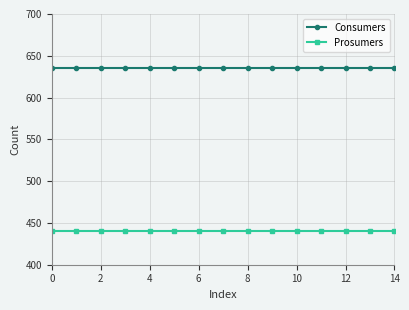

What are all the series names shown in the legend?

Consumers, Prosumers